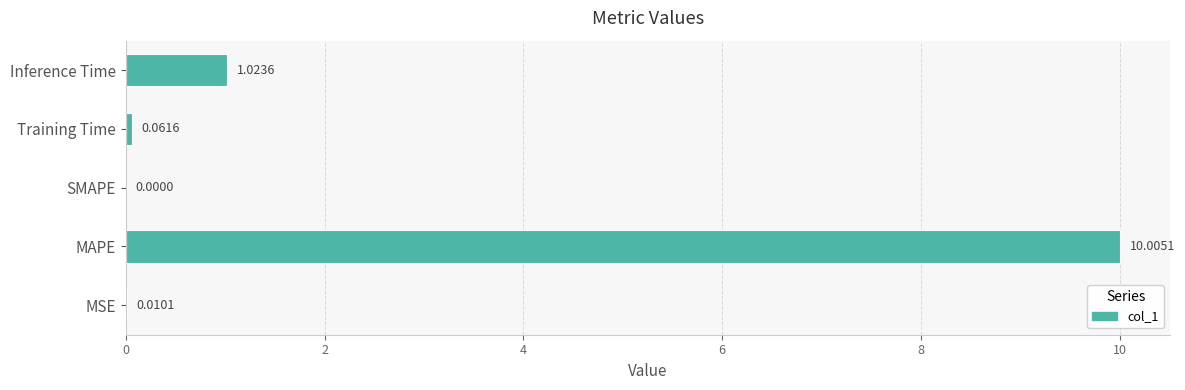

Where is the data nearest to the value 5?

Inference Time